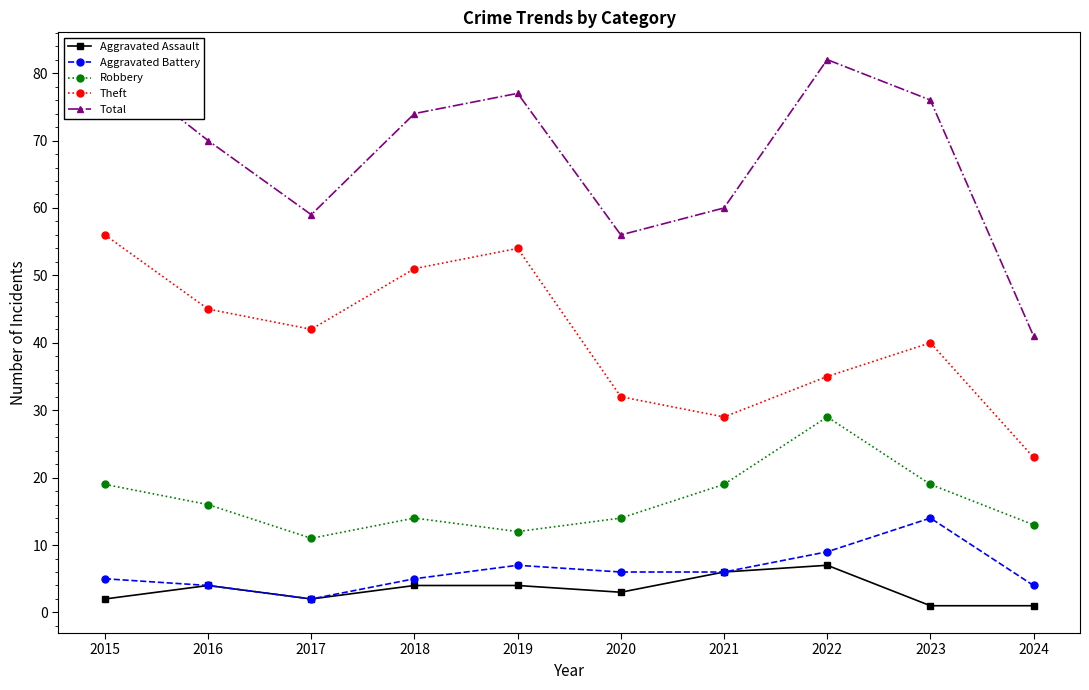

At 2018, list the series in order from largest to smallest.

Total, Theft, Robbery, Aggravated Battery, Aggravated Assault